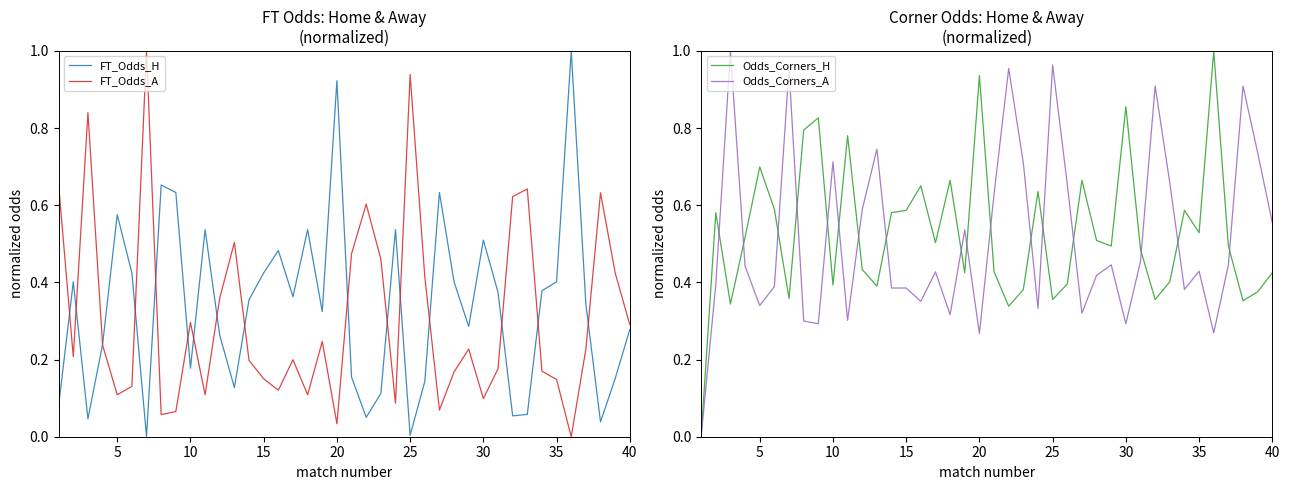

Reading left to right, transcribe all the data shown in this chart.

FT_Odds_H: 0.1	0.4	0.0	0.2	0.6	0.4	0.0	0.7	0.6	0.2	0.5	0.3	0.1	0.4	0.4	0.5	0.4	0.5	0.3	0.9	0.2	0.1	0.1	0.5	0.0	0.1	0.6	0.4	0.3	0.5	0.4	0.1	0.1	0.4	0.4	1.0	0.3	0.0	0.2	0.3
FT_Odds_A: 0.7	0.2	0.8	0.2	0.1	0.1	1.0	0.1	0.1	0.3	0.1	0.4	0.5	0.2	0.2	0.1	0.2	0.1	0.2	0.0	0.5	0.6	0.5	0.1	0.9	0.4	0.1	0.2	0.2	0.1	0.2	0.6	0.6	0.2	0.1	0.0	0.2	0.6	0.4	0.3
Odds_Corners_H: 0.0	0.6	0.3	0.5	0.7	0.6	0.4	0.8	0.8	0.4	0.8	0.4	0.4	0.6	0.6	0.7	0.5	0.7	0.4	0.9	0.4	0.3	0.4	0.6	0.4	0.4	0.7	0.5	0.5	0.9	0.5	0.4	0.4	0.6	0.5	1.0	0.5	0.4	0.4	0.4
Odds_Corners_A: 0.0	0.4	1.0	0.4	0.3	0.4	1.0	0.3	0.3	0.7	0.3	0.6	0.7	0.4	0.4	0.4	0.4	0.3	0.5	0.3	0.6	1.0	0.7	0.3	1.0	0.7	0.3	0.4	0.4	0.3	0.5	0.9	0.7	0.4	0.4	0.3	0.4	0.9	0.7	0.6